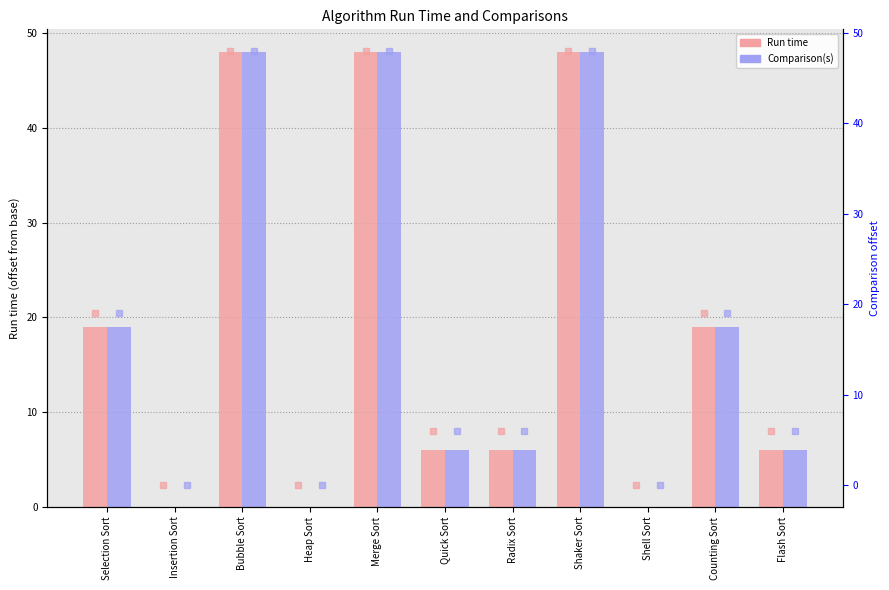

At how many categories does at least one series exceed 22?

3